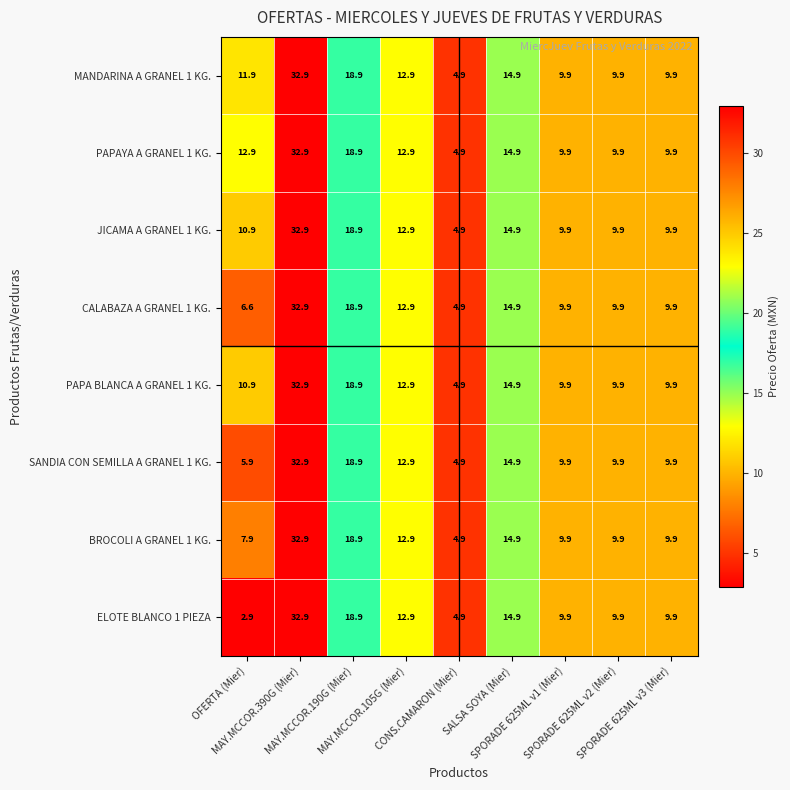

What is the highest value of the MANDARINA A GRANEL 1 KG. series?

32.9